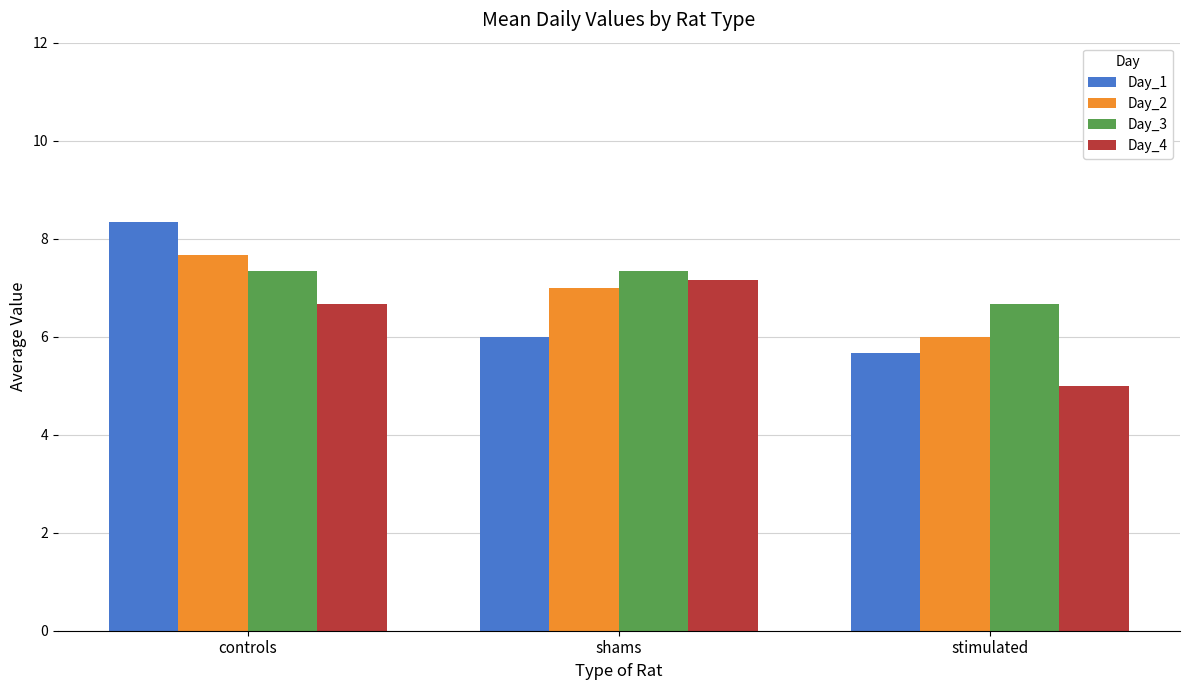

At which category is the sum across all series the highest?

controls